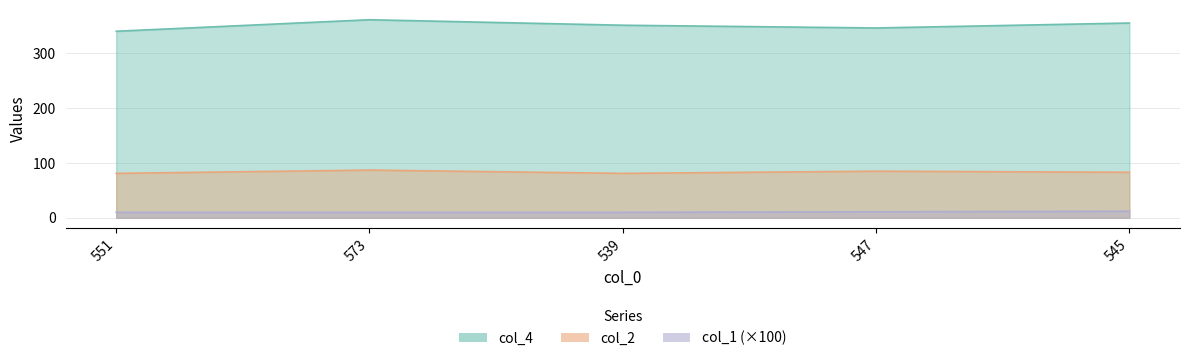

The value of col_2 at 551 is 81. True or false?

True